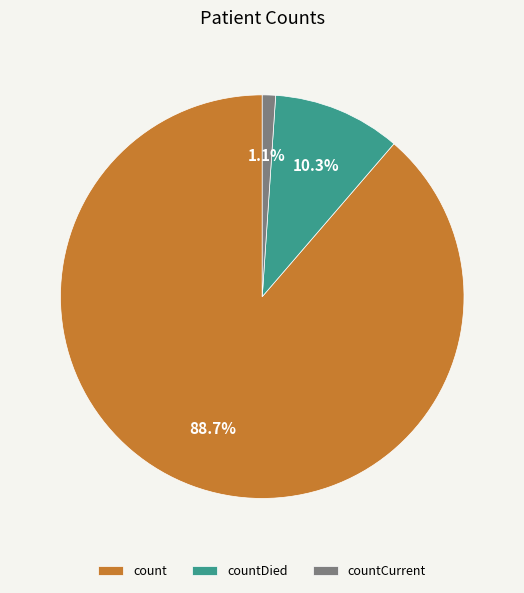

Approximately how many times larger is the value at count compared to countDied?

8.6